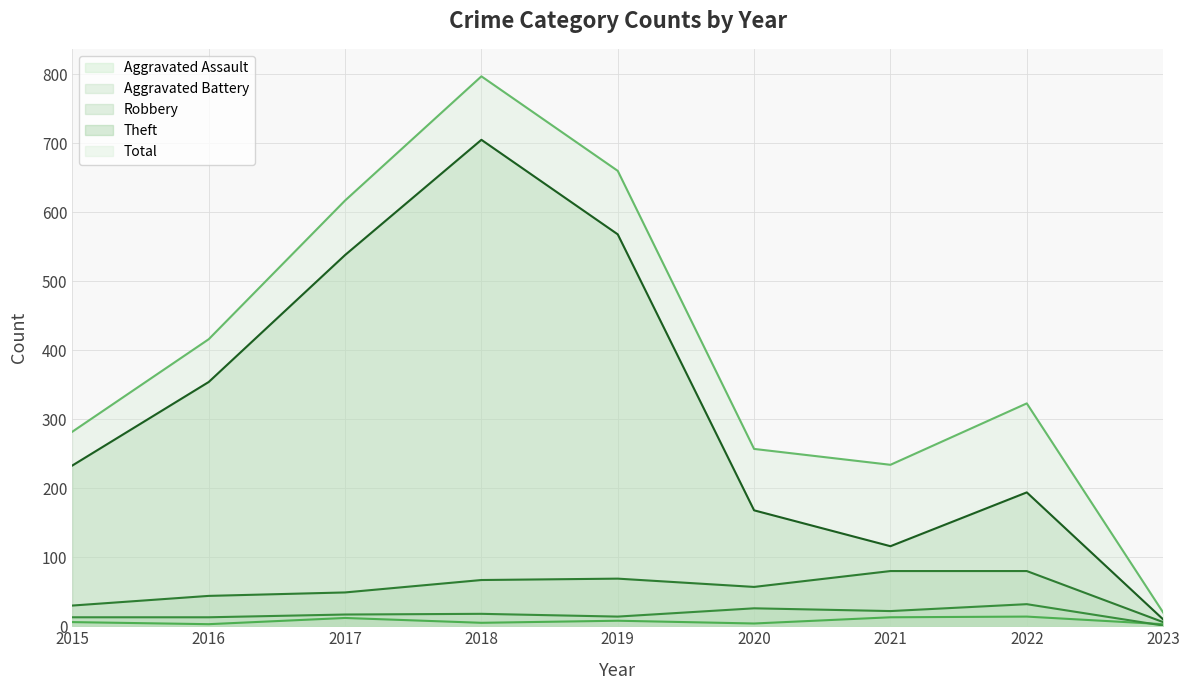

What is the value of the Aggravated Assault point at the 1st from the left?

6